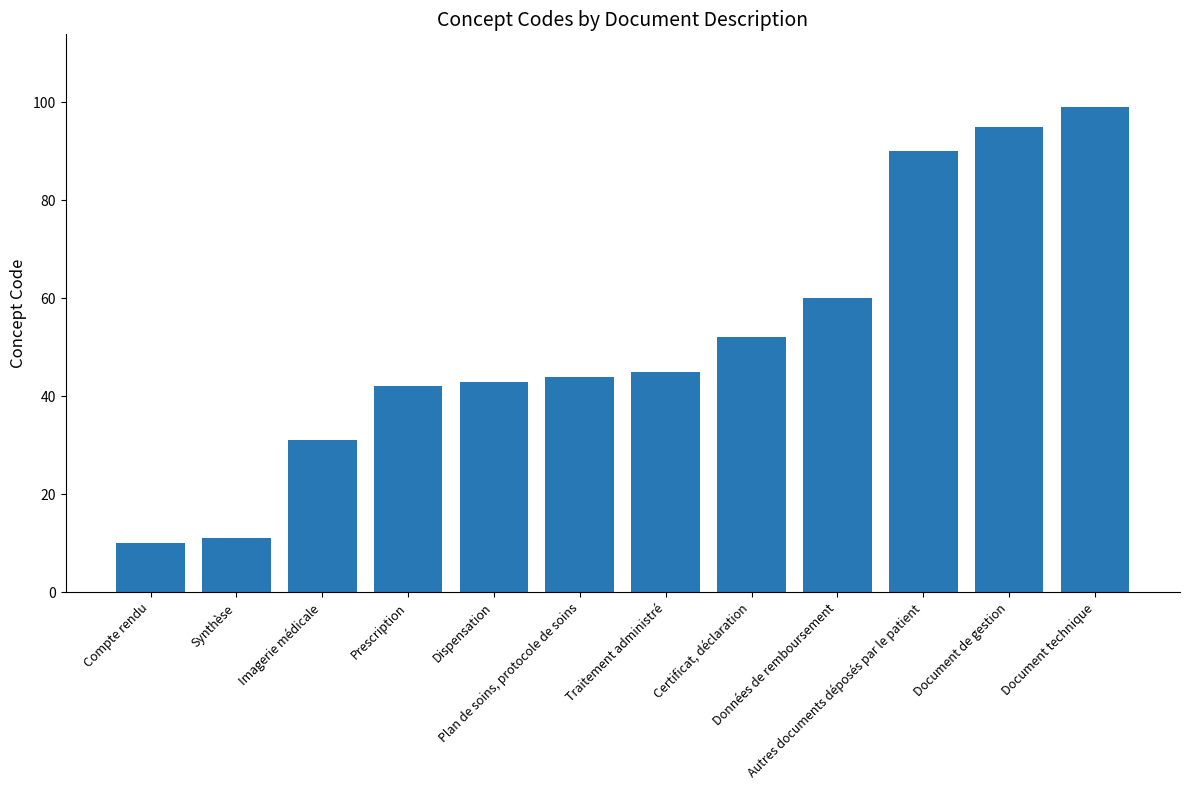

At which category does the chart reach its minimum across all series?

Compte rendu